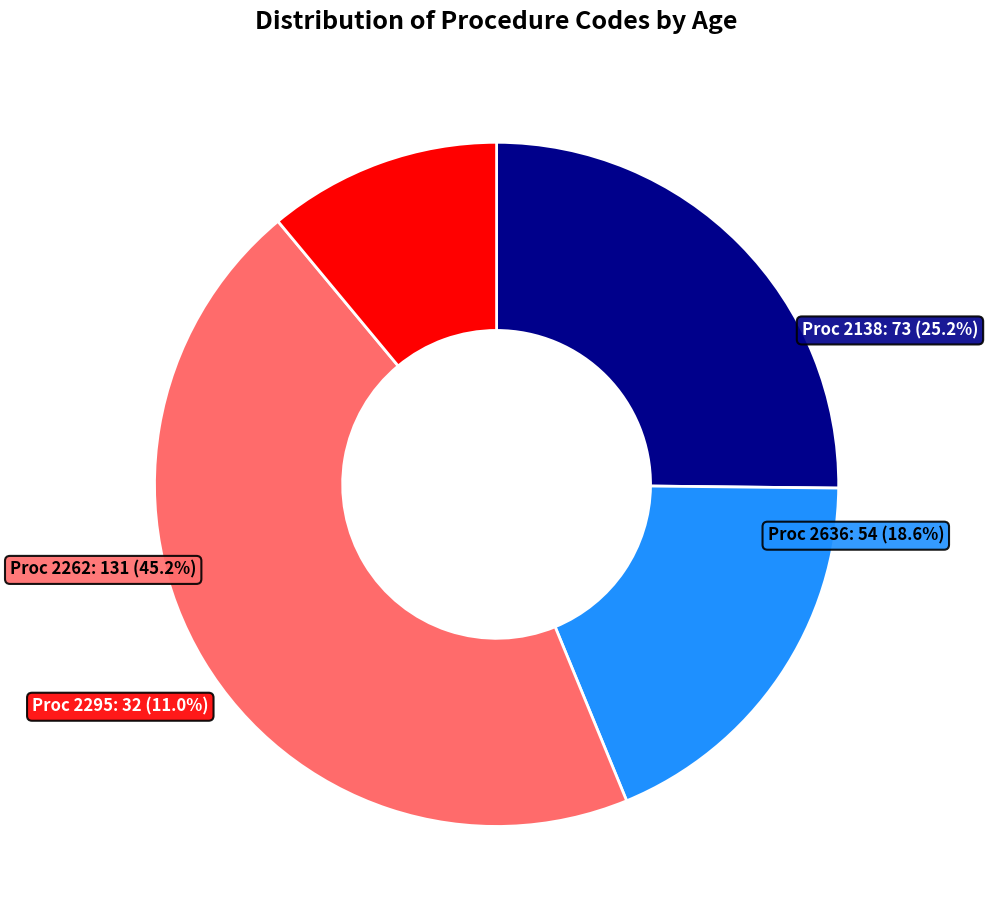

True or false: 2636 accounts for 33% of the total.

False